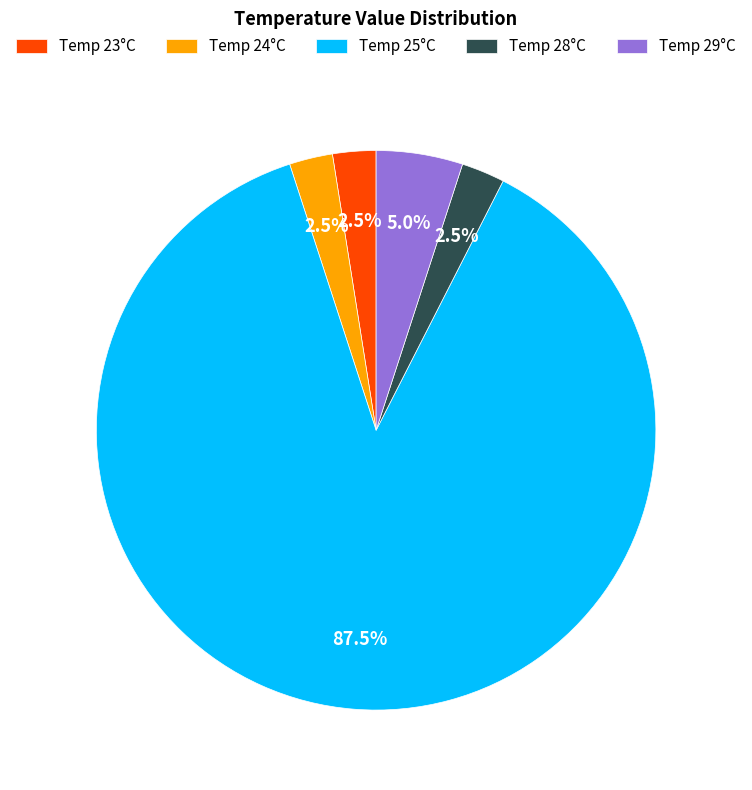

Combined, do Temp 25°C and Temp 23°C account for over 50%?

Yes